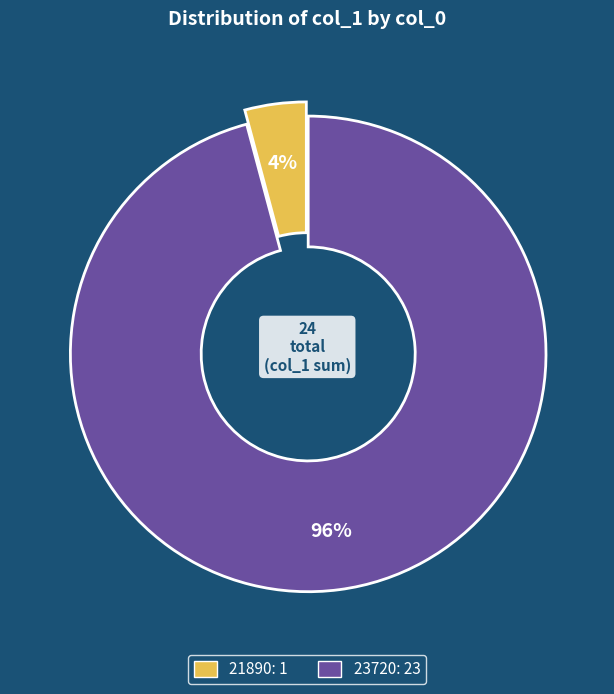

How many segments does this pie chart have?

2